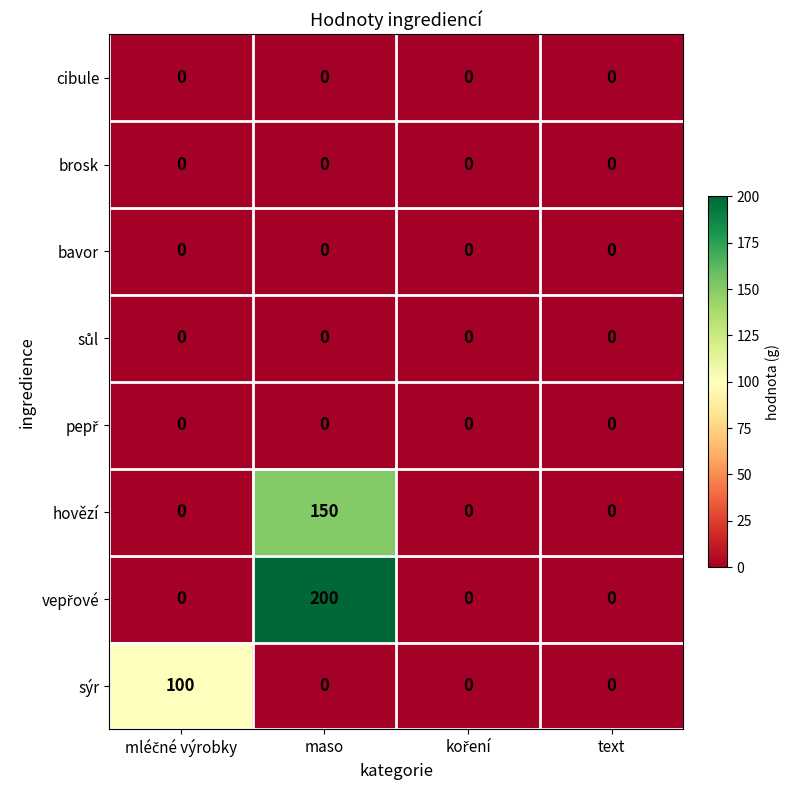

At which category is the sum across all series the highest?

maso